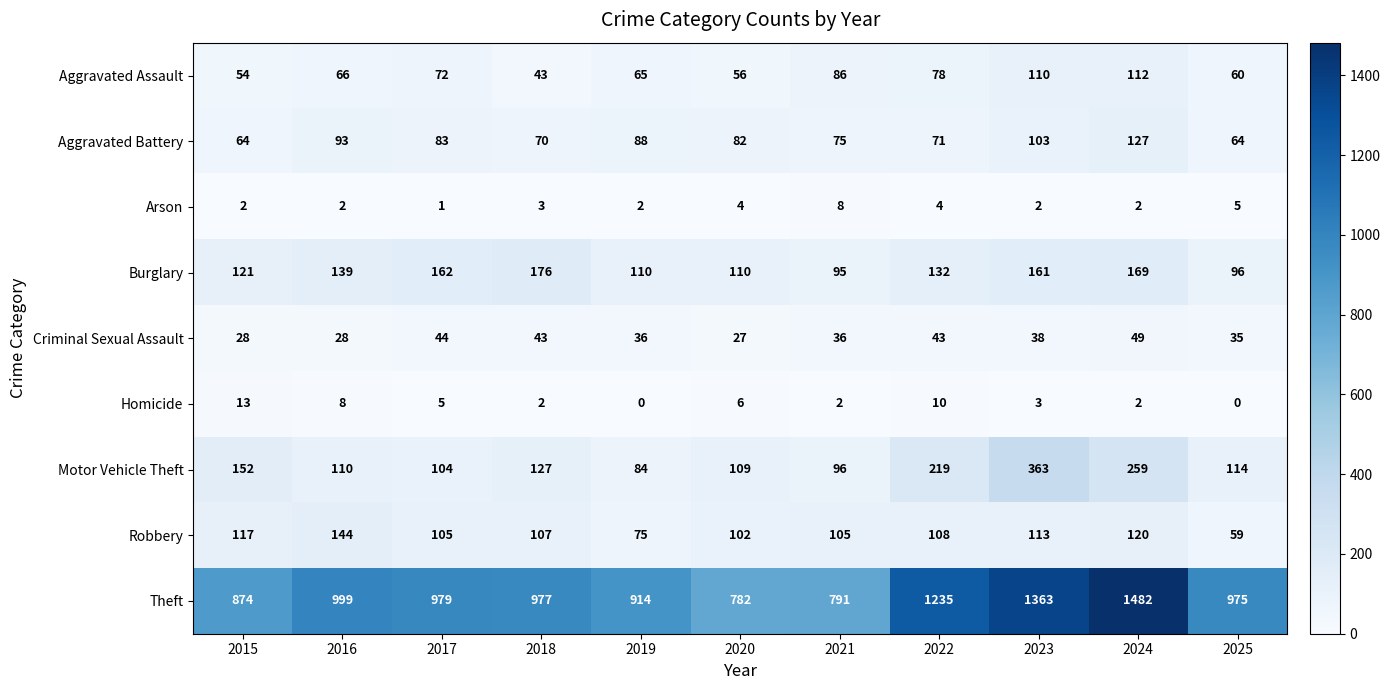

Which series has the largest range (max minus min)?

Theft